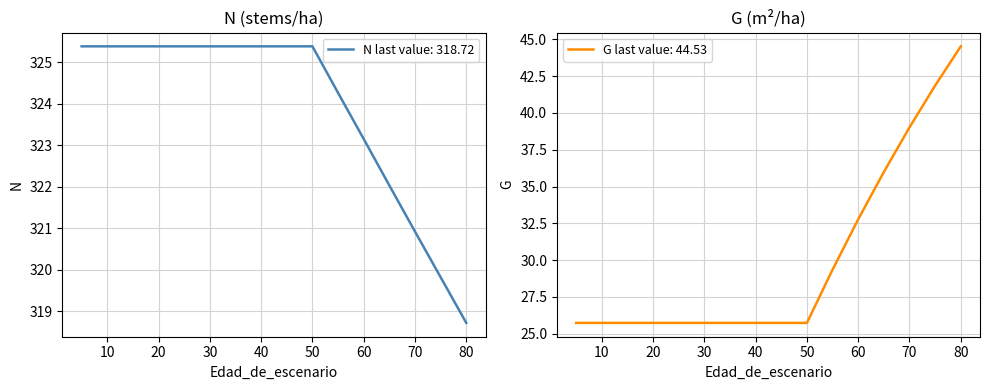

True or false: G has more than 1 interior local peaks.

False